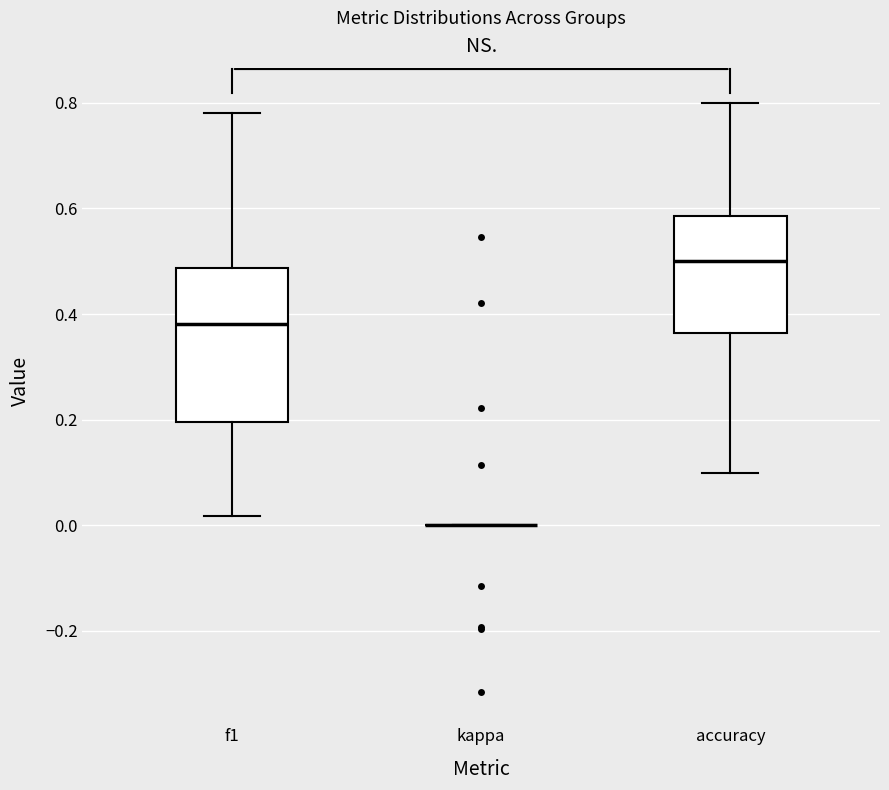

Comparing the boxes themselves (not the whiskers), which one is the tallest?

f1